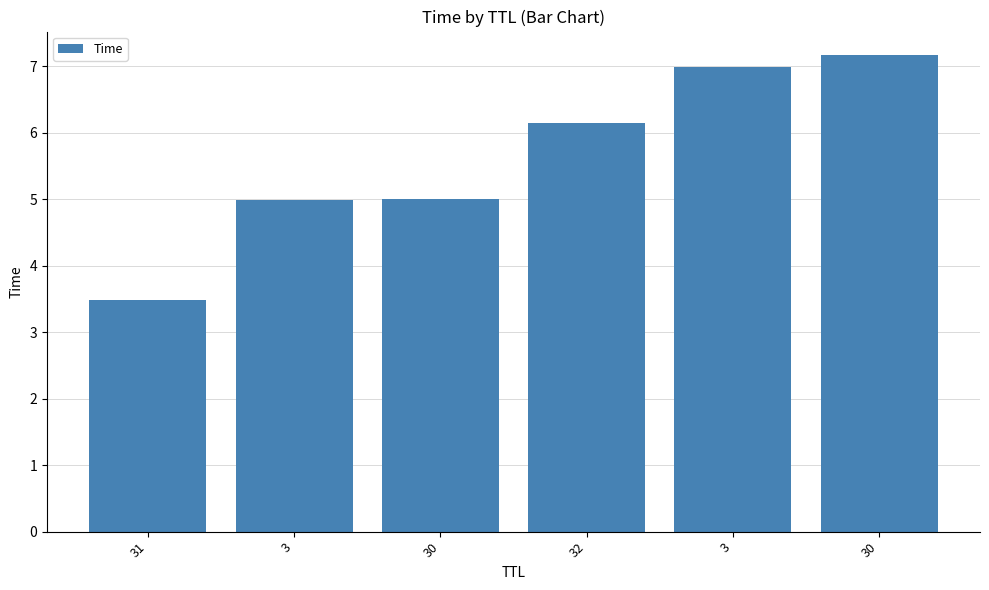

At which category does the chart reach its minimum across all series?

31